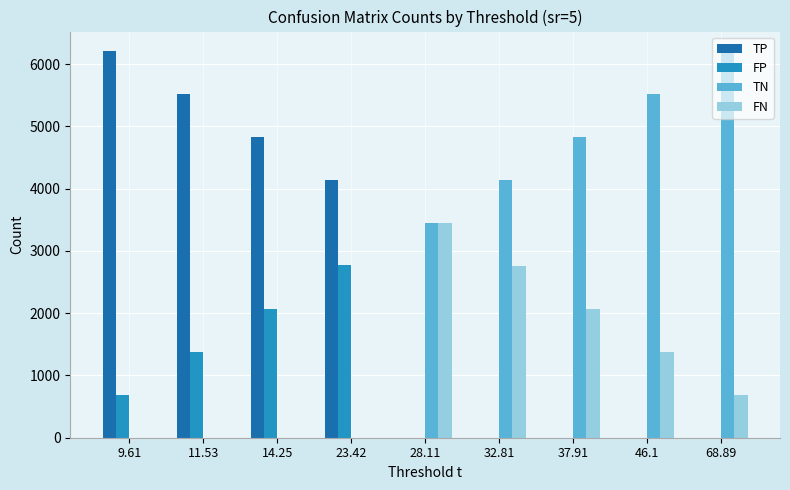

The FP series shows 1385 at 68.89. True or false?

False